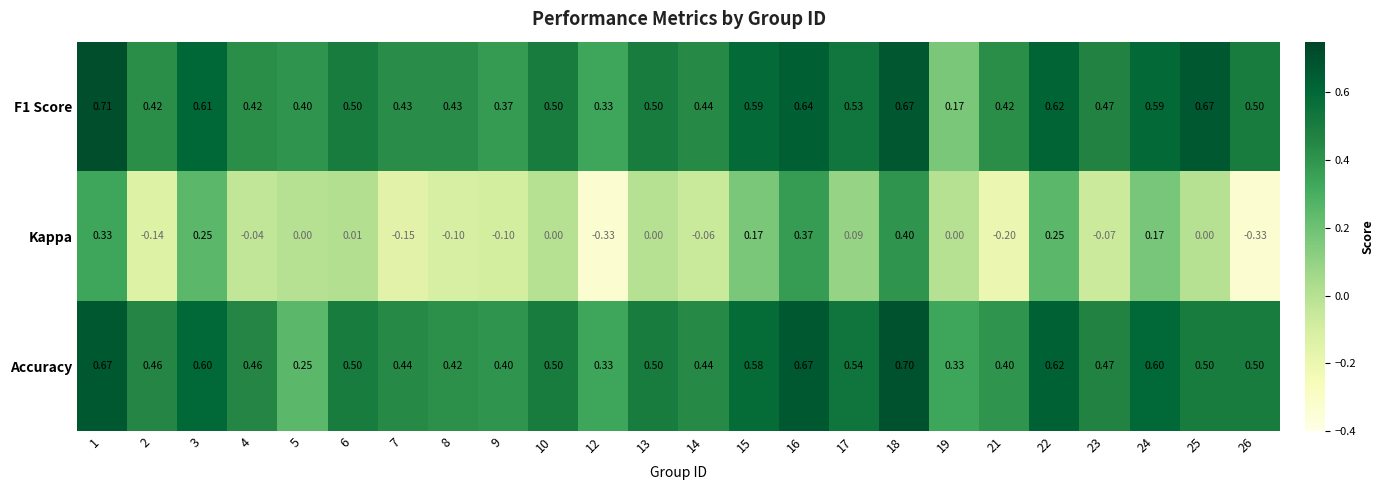

Between 10 and 16, which series saw the biggest shift?

Kappa